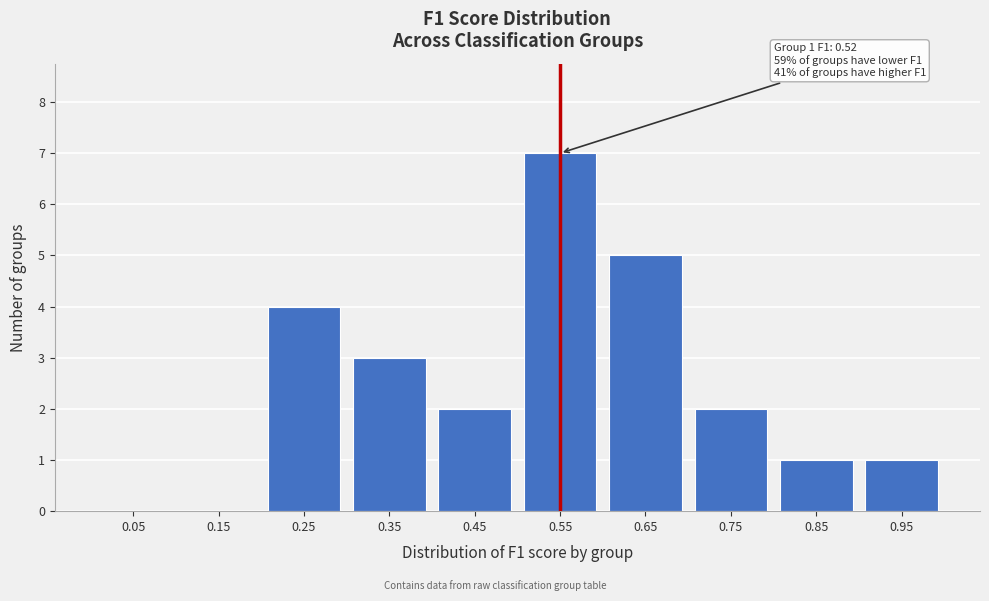

Reading left to right, what are all the values shown in this chart?

0.05=0	0.15=0	0.25=4	0.35=3	0.45=2	0.55=7	0.65=5	0.75=2	0.85=1	0.95=1